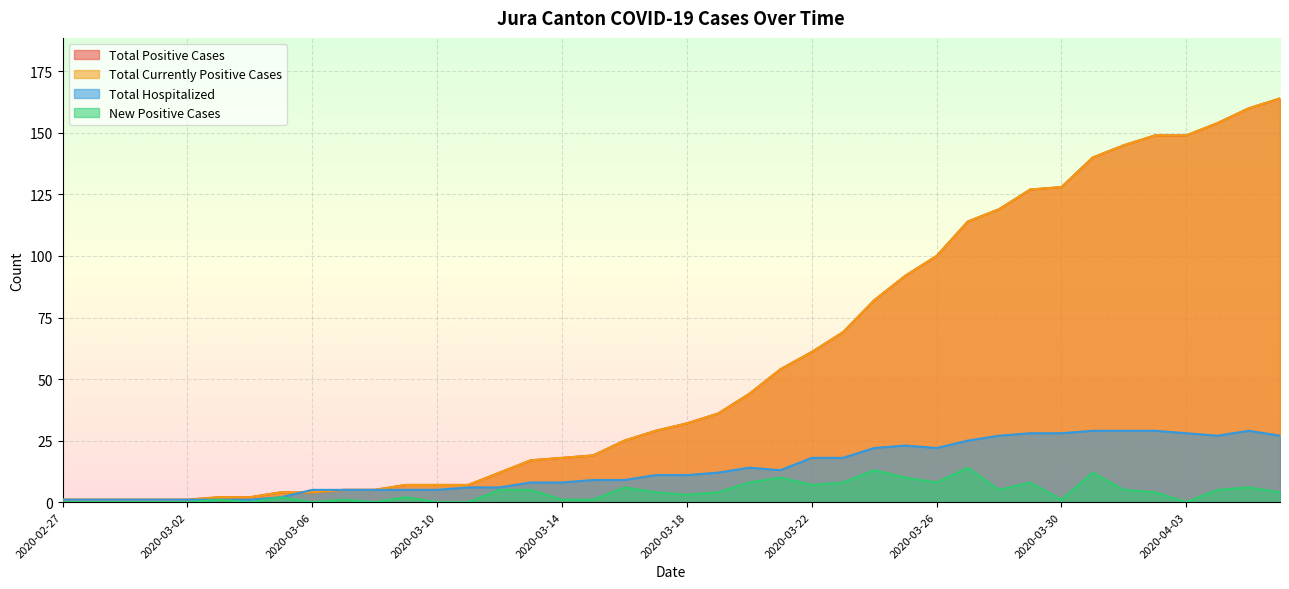

What is the label of the 18th point from the right?

2020-03-20